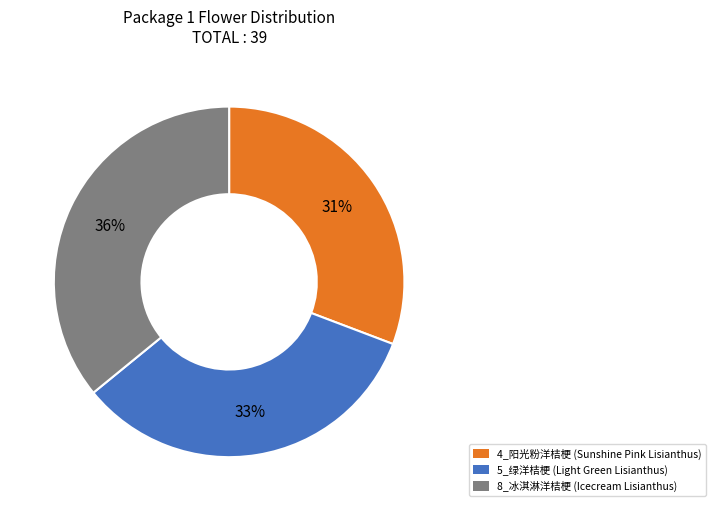

Is it true that 5_绿洋桔梗 (Light Green Lisianthus) is 33% of the pie?

True